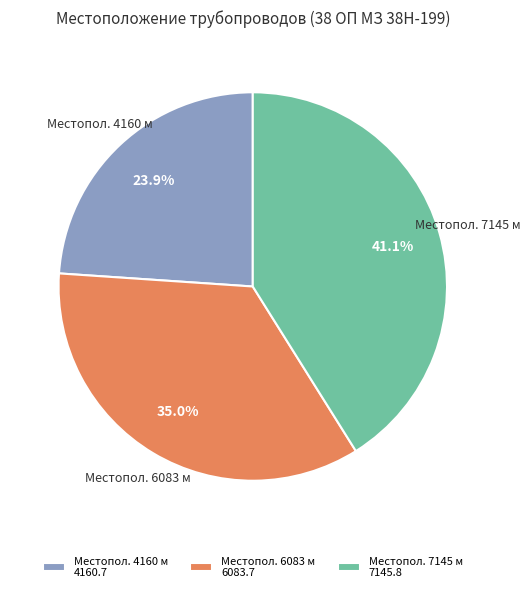

What is the ratio of the value at Местопол. 6083 м to the value at Местопол. 4160 м?

1.5